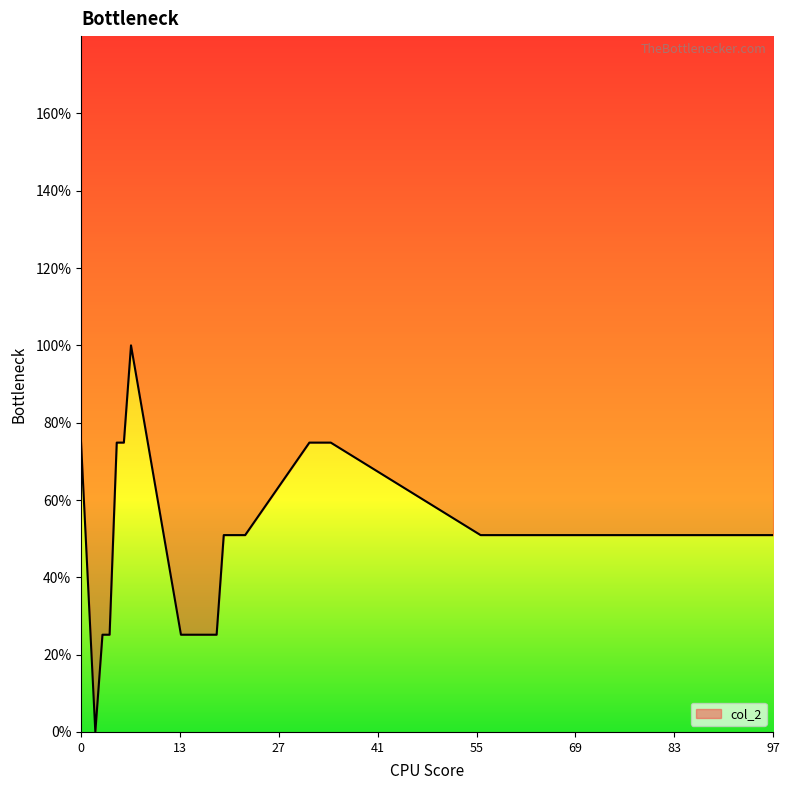

How many values are below 50?

9